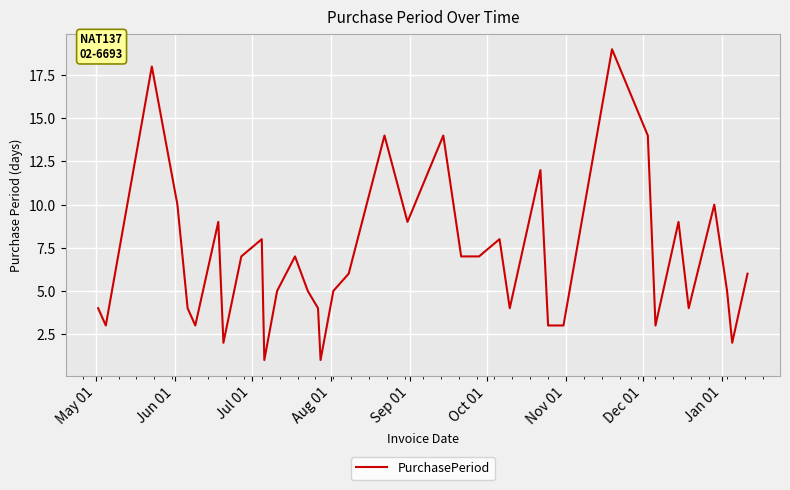

What is the maximum value shown in the chart?

19